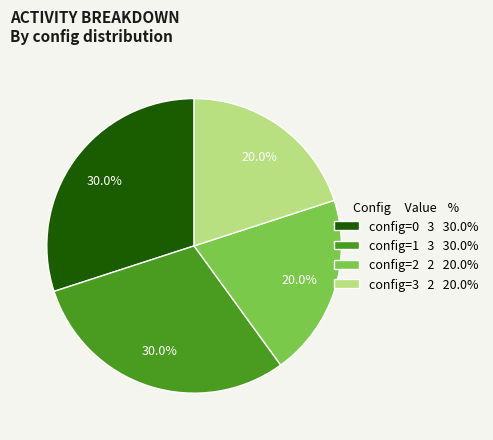

To the nearest percent, what is the difference between the config=0 and config=1 slice percentages?

0%